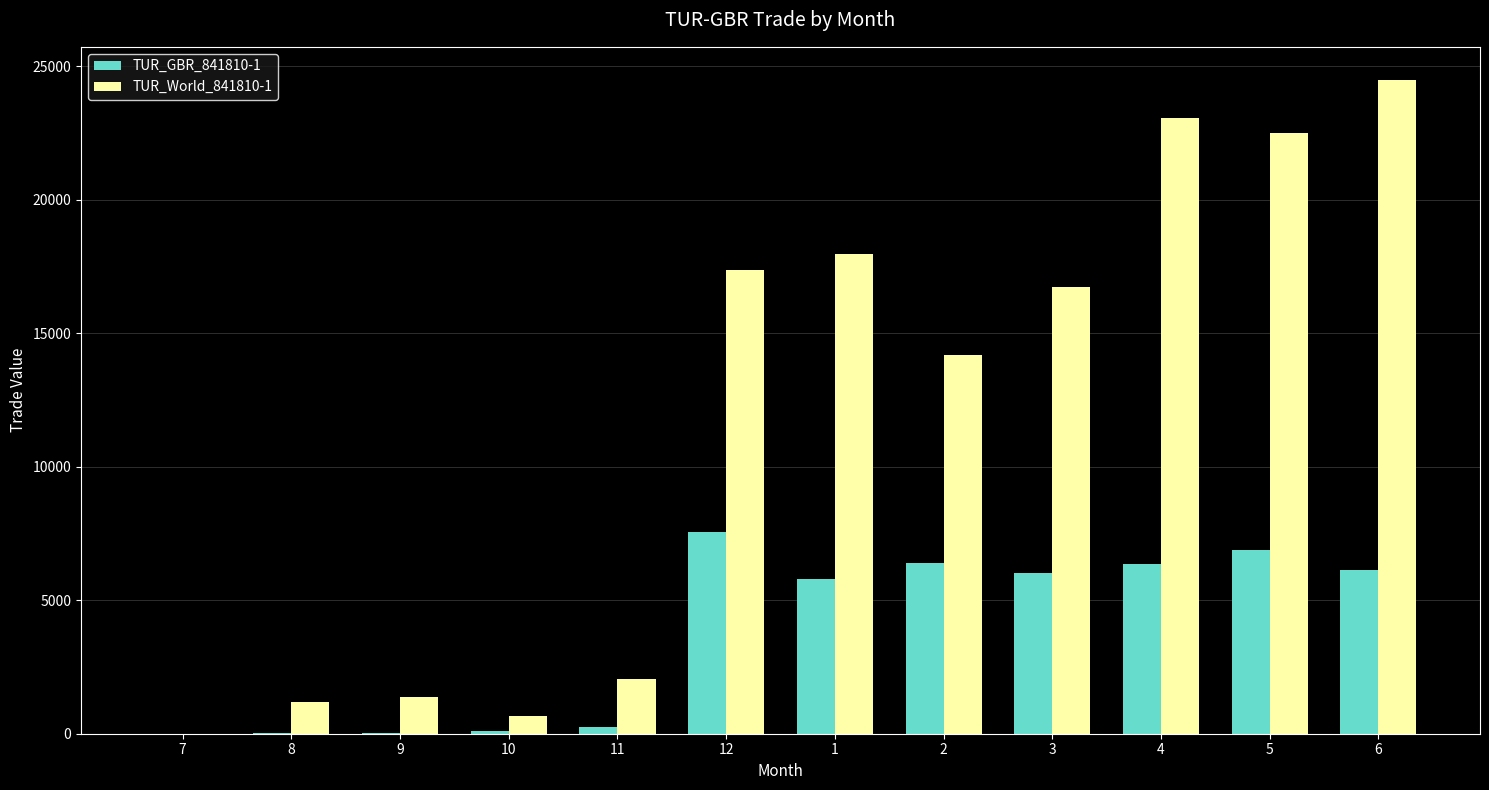

Between 12 and 2, which series saw the biggest shift?

TUR_World_841810-1